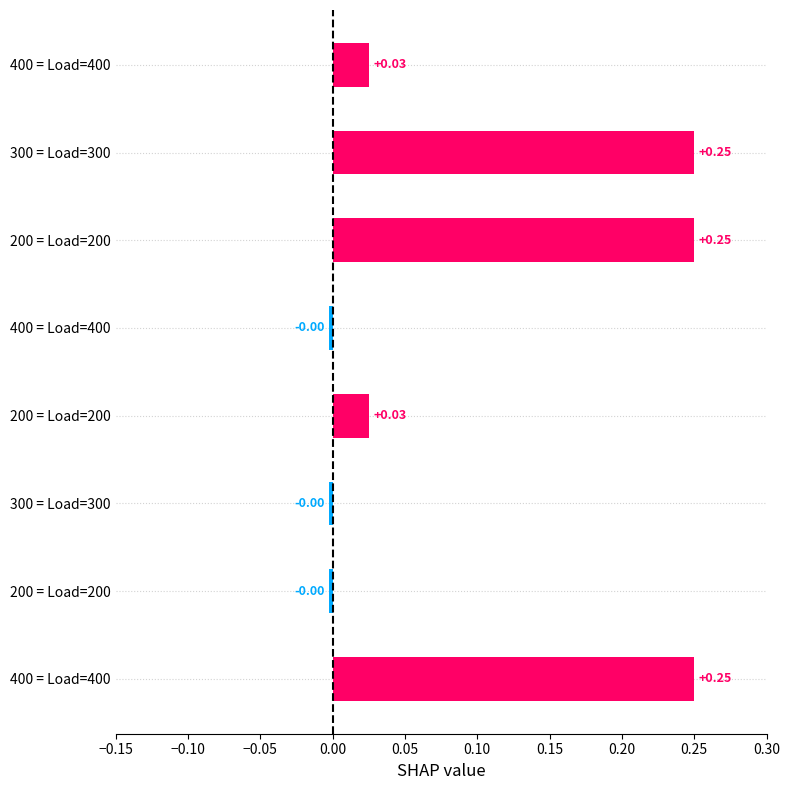

How many values are above zero?

5